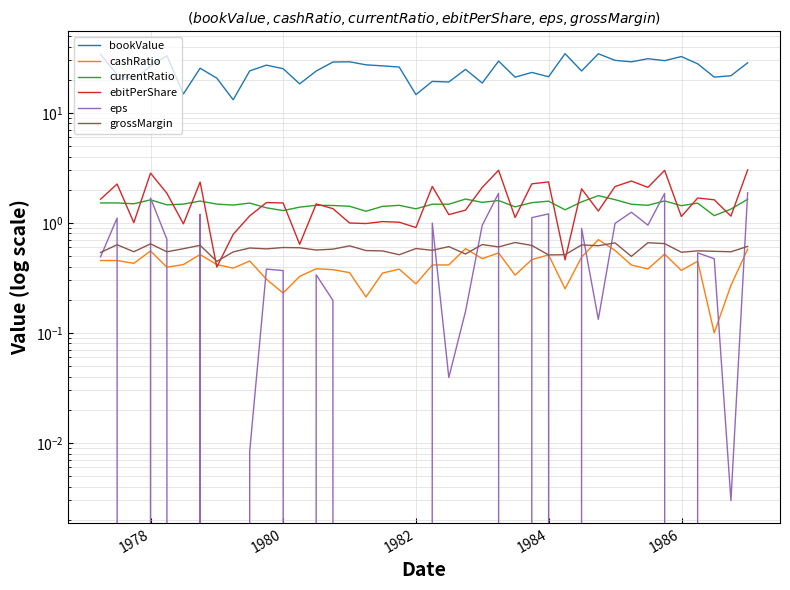

In eps, how many points are lower than both neighbors (excluding endpoints)?

13